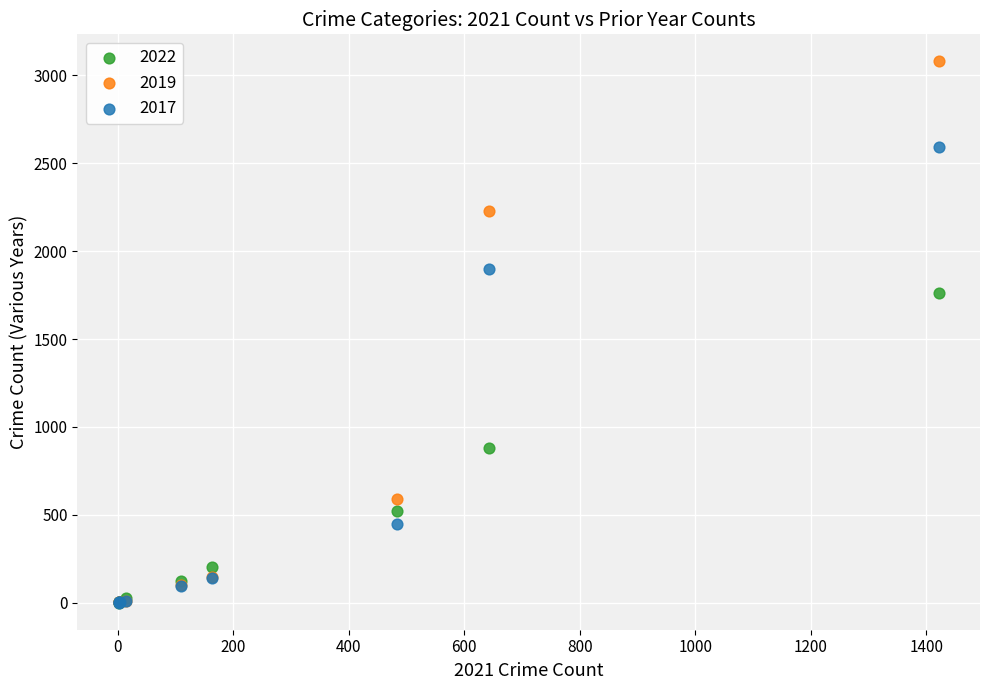

Which series contains the highest Y value?

2019